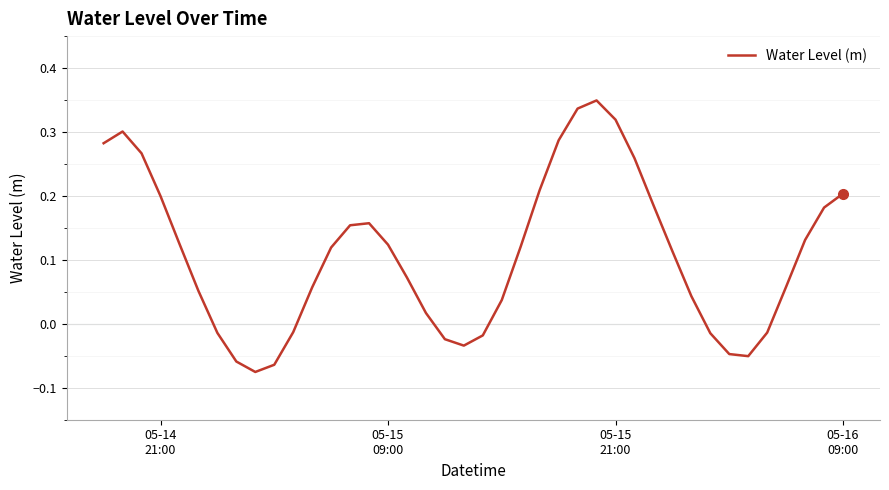

How many interior local valleys (lower than both neighbors) does the data have?

3